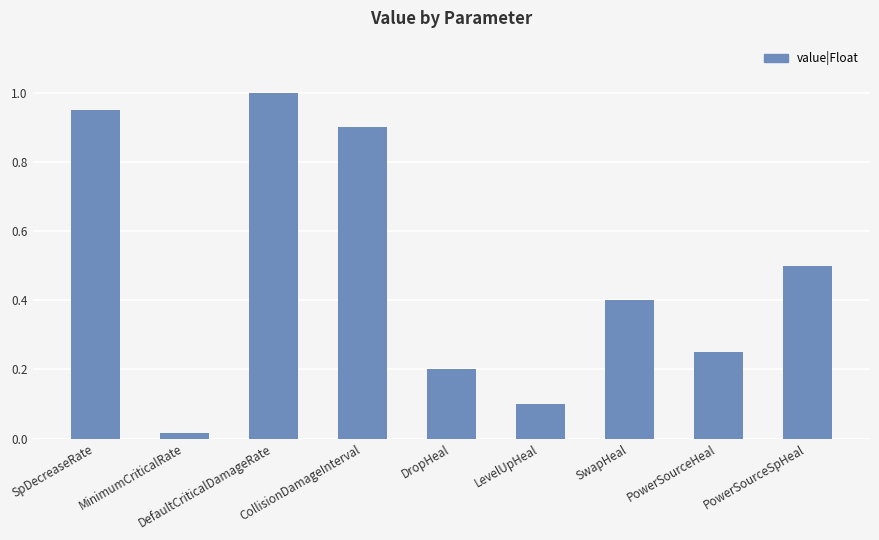

Is it true that the value at SpDecreaseRate is 1.7?

False